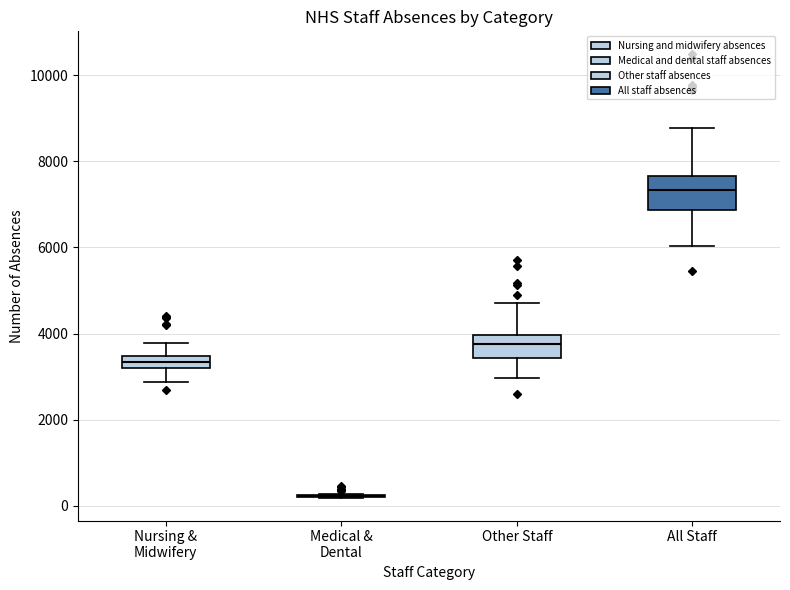

Where does the lower whisker of the box for All Staff end on the y-axis? The values are not printed on the chart, so give them approximately, as read against the axis.

6000